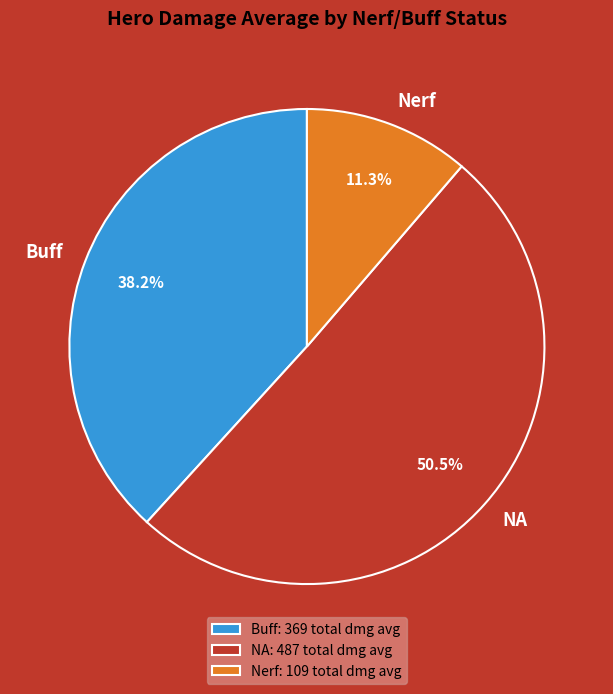

Combined, do NA and Buff account for over 50%?

Yes